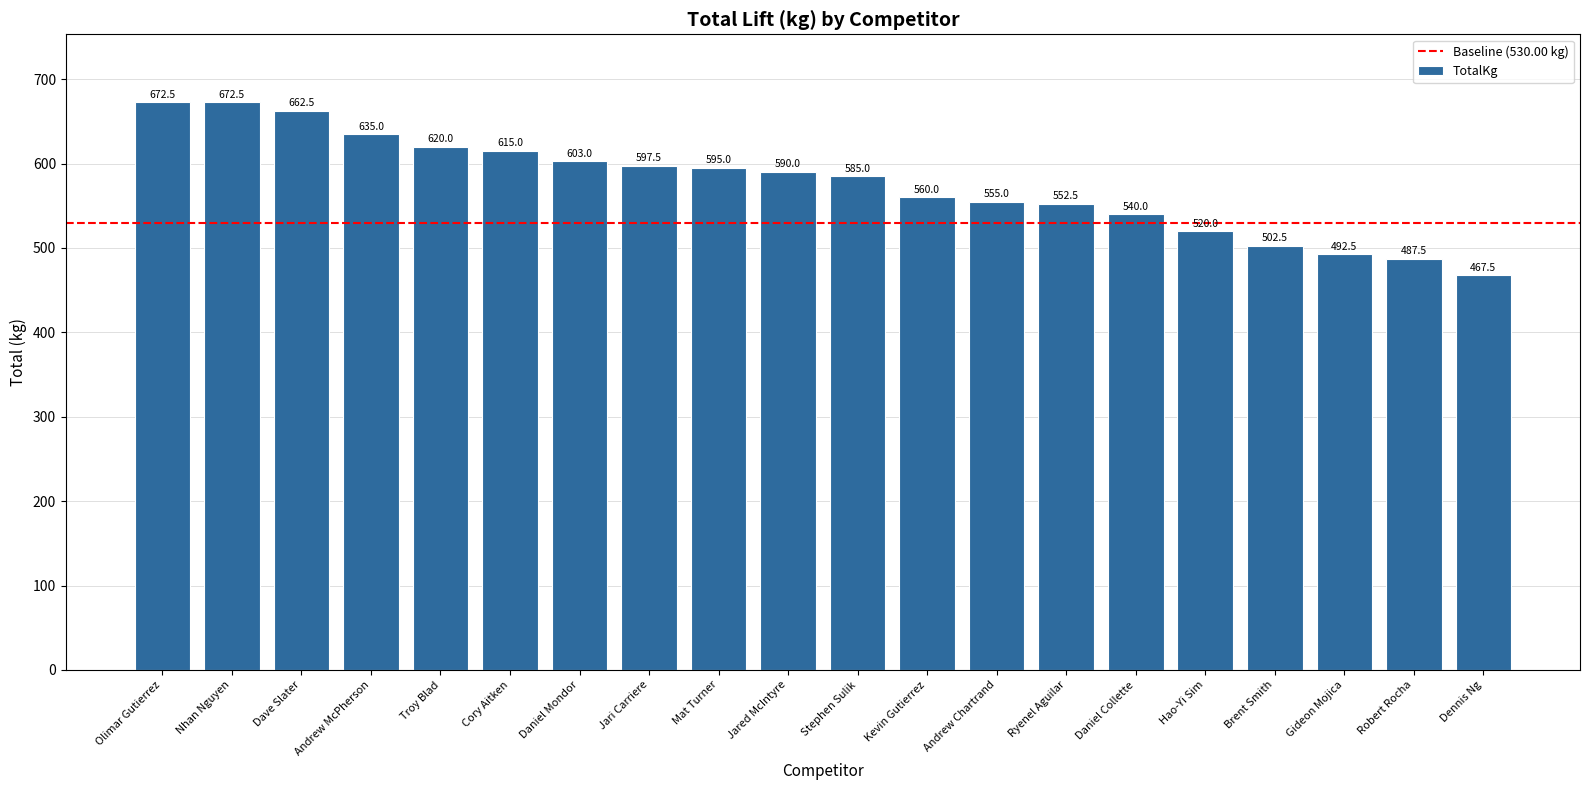

The value at Dave Slater is 662.5. True or false?

True